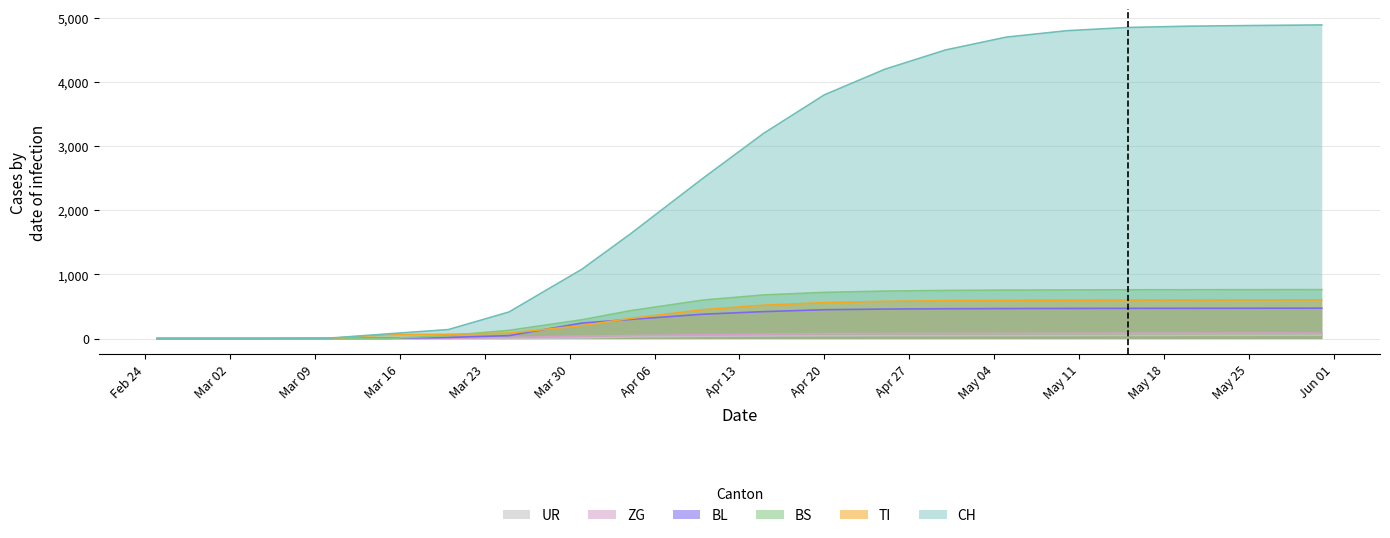

Which series has the largest range (max minus min)?

CH